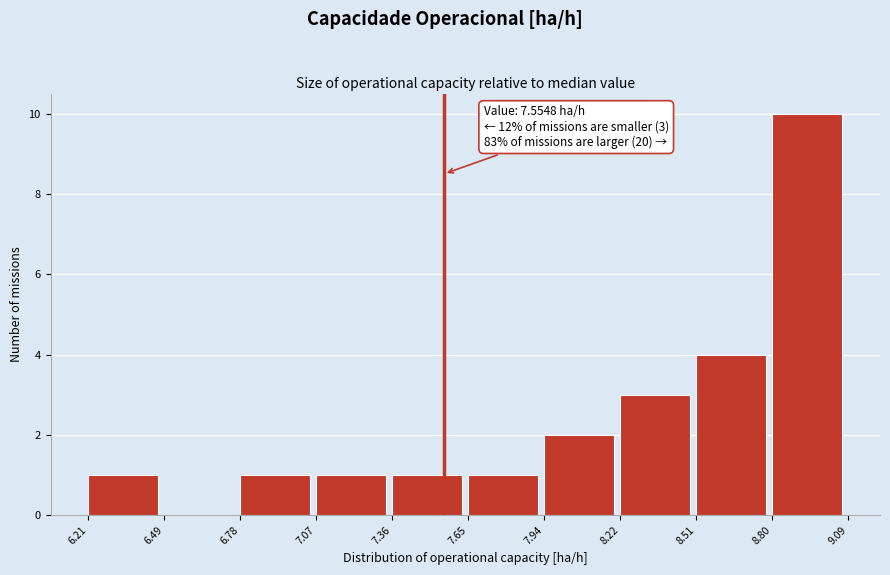

Which range on the x-axis has the tallest bar?

8.80 to 9.09